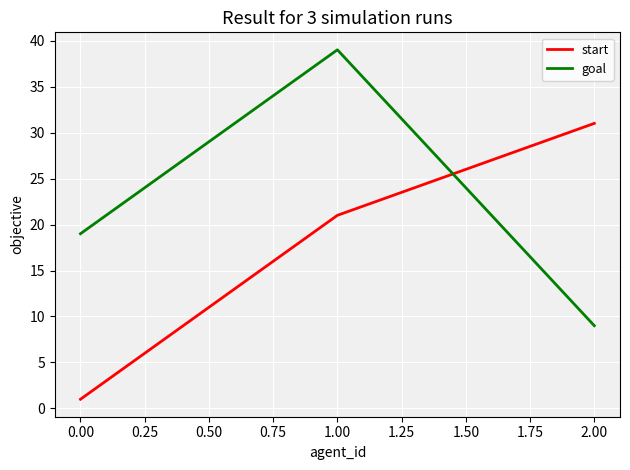

What is the average value of the start series?

18